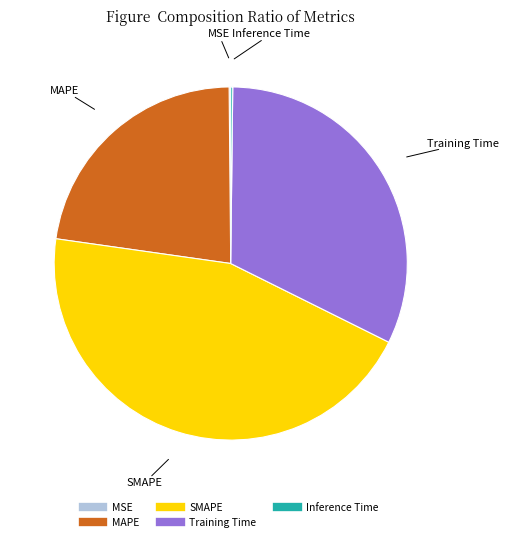

Is the sum of SMAPE and Training Time greater than half?

Yes